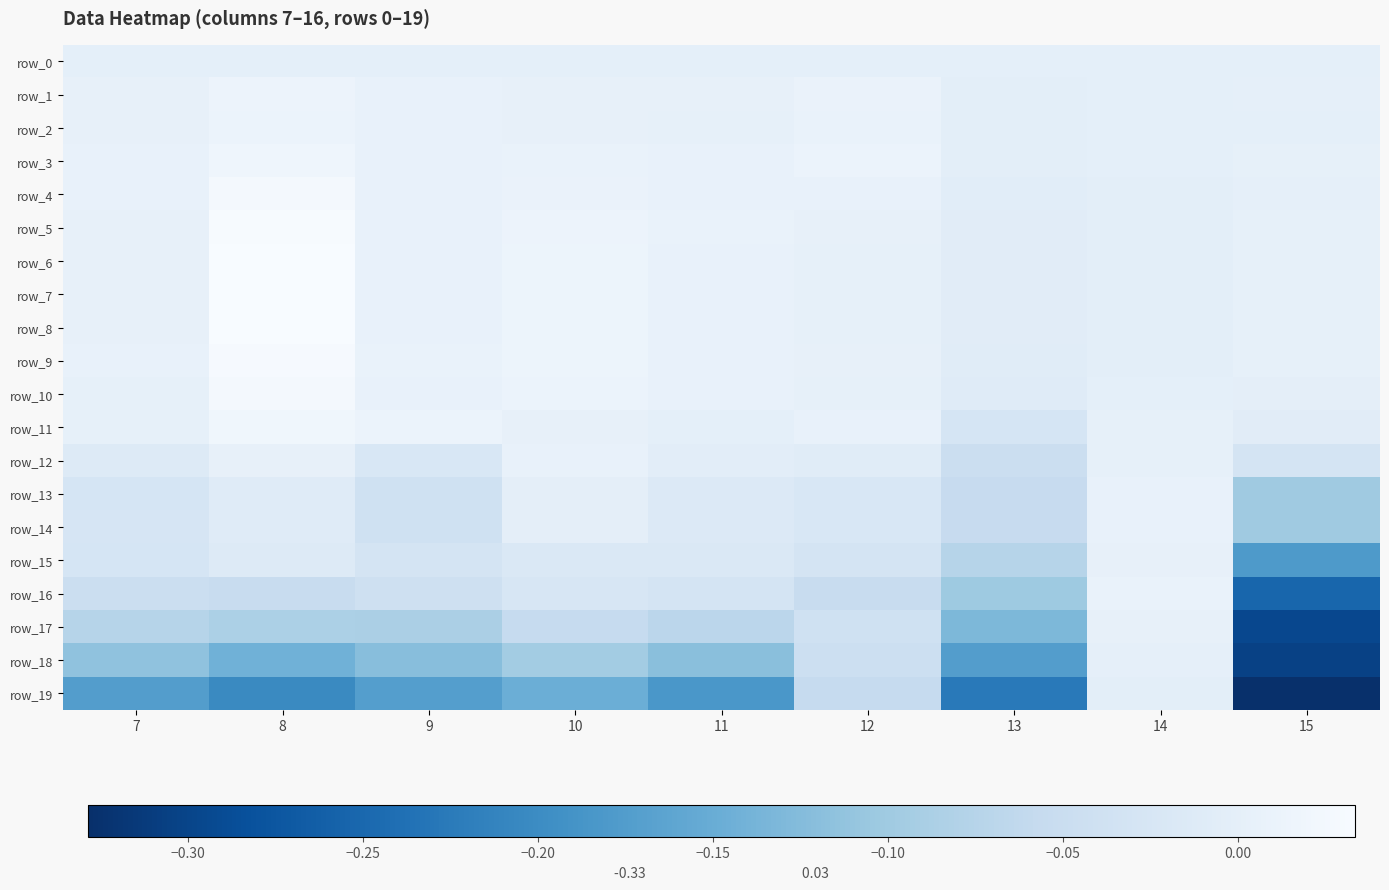

Reading left to right, transcribe all the data shown in this chart.

row_0: 0.0	0.0	0.0	0.0	0.0	0.0	0.0	0.0	0.0
row_1: 0.0	0.0	0.0	0.0	0.0	0.0	-0.0	0.0	0.0
row_2: 0.0	0.0	0.0	0.0	0.0	0.0	-0.0	-0.0	0.0
row_3: 0.0	0.0	0.0	0.0	0.0	0.0	-0.0	0.0	0.0
row_4: 0.0	0.0	0.0	0.0	0.0	0.0	-0.0	-0.0	0.0
row_5: 0.0	0.0	0.0	0.0	0.0	0.0	-0.0	-0.0	0.0
row_6: 0.0	0.0	0.0	0.0	0.0	0.0	-0.0	-0.0	0.0
row_7: 0.0	0.0	0.0	0.0	0.0	0.0	-0.0	-0.0	0.0
row_8: 0.0	0.0	0.0	0.0	0.0	0.0	-0.0	-0.0	0.0
row_9: 0.0	0.0	0.0	0.0	0.0	0.0	-0.0	-0.0	0.0
row_10: 0.0	0.0	0.0	0.0	0.0	0.0	-0.0	-0.0	-0.0
row_11: 0.0	0.0	0.0	0.0	-0.0	0.0	-0.0	0.0	-0.0
row_12: -0.0	0.0	-0.0	0.0	-0.0	-0.0	-0.0	0.0	-0.0
row_13: -0.0	-0.0	-0.0	-0.0	-0.0	-0.0	-0.1	0.0	-0.1
row_14: -0.0	-0.0	-0.0	-0.0	-0.0	-0.0	-0.1	0.0	-0.1
row_15: -0.0	-0.0	-0.0	-0.0	-0.0	-0.0	-0.1	0.0	-0.2
row_16: -0.0	-0.1	-0.0	-0.0	-0.0	-0.1	-0.1	0.0	-0.3
row_17: -0.1	-0.1	-0.1	-0.1	-0.1	-0.0	-0.1	0.0	-0.3
row_18: -0.1	-0.1	-0.1	-0.1	-0.1	-0.0	-0.2	0.0	-0.3
row_19: -0.2	-0.2	-0.2	-0.1	-0.2	-0.1	-0.2	-0.0	-0.3